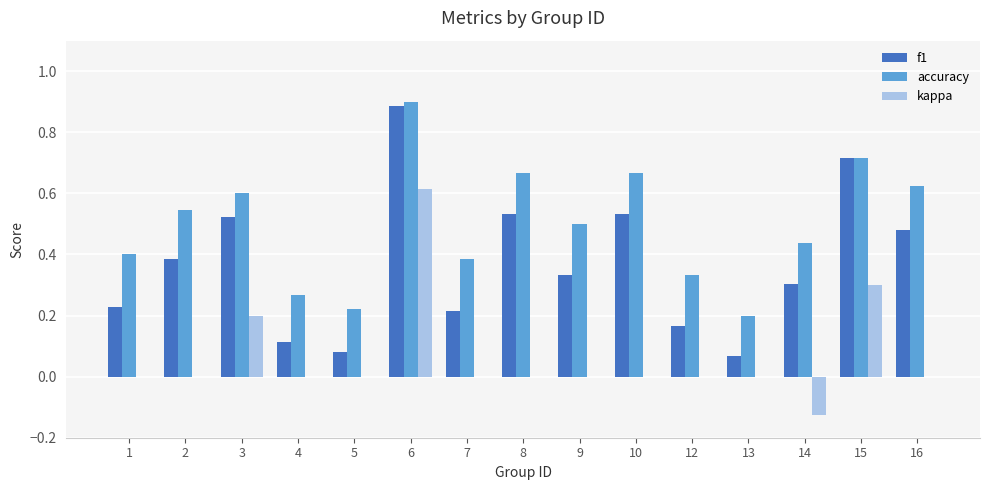

The value of f1 at 5 is 0.1. True or false?

True